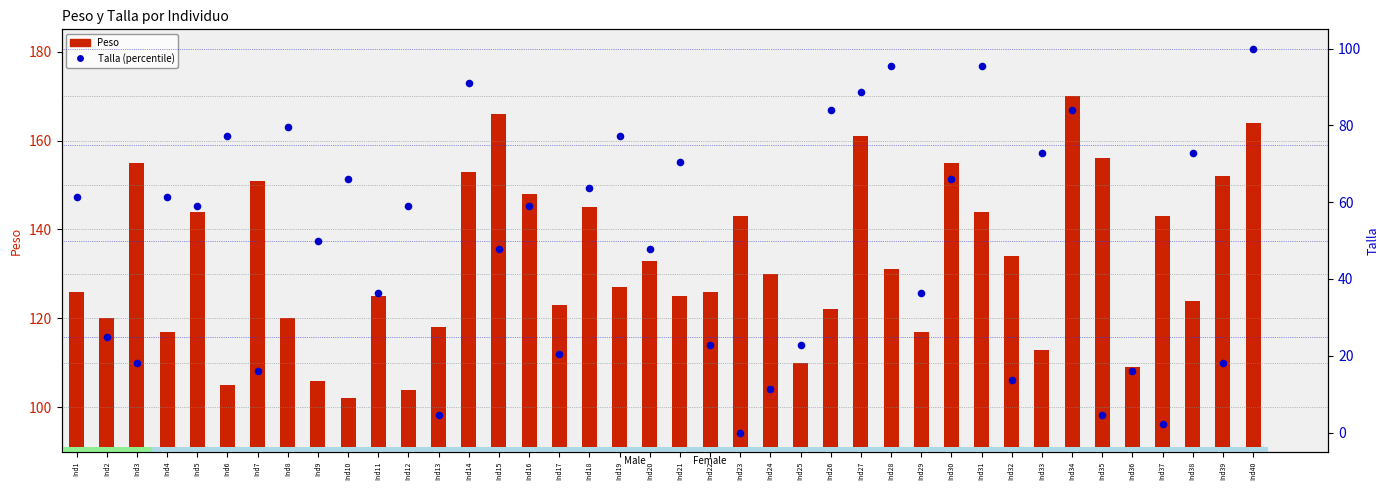

What is the total value across all series at Ind27?

249.6